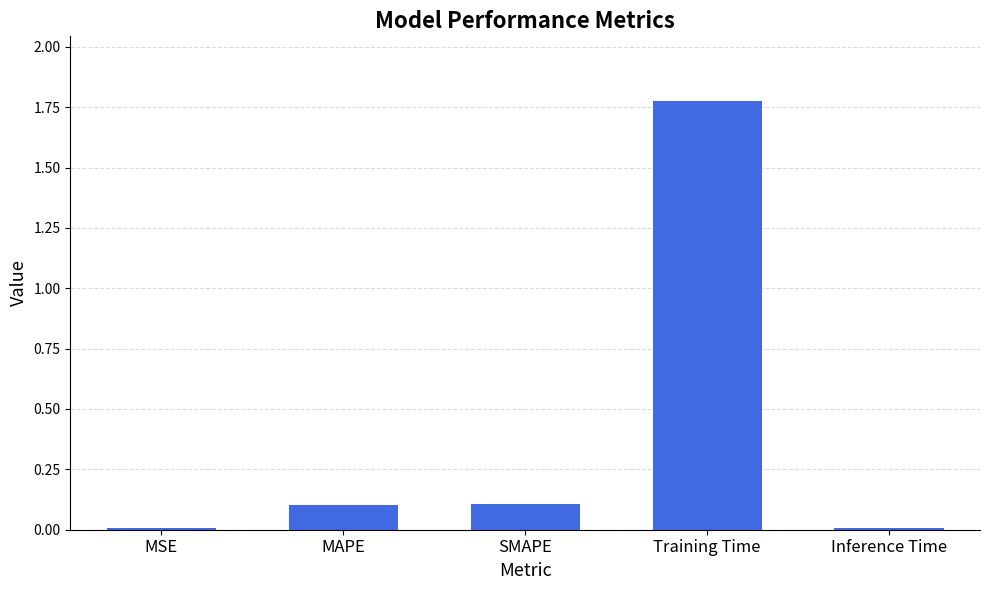

The value at SMAPE is 0.2. True or false?

False